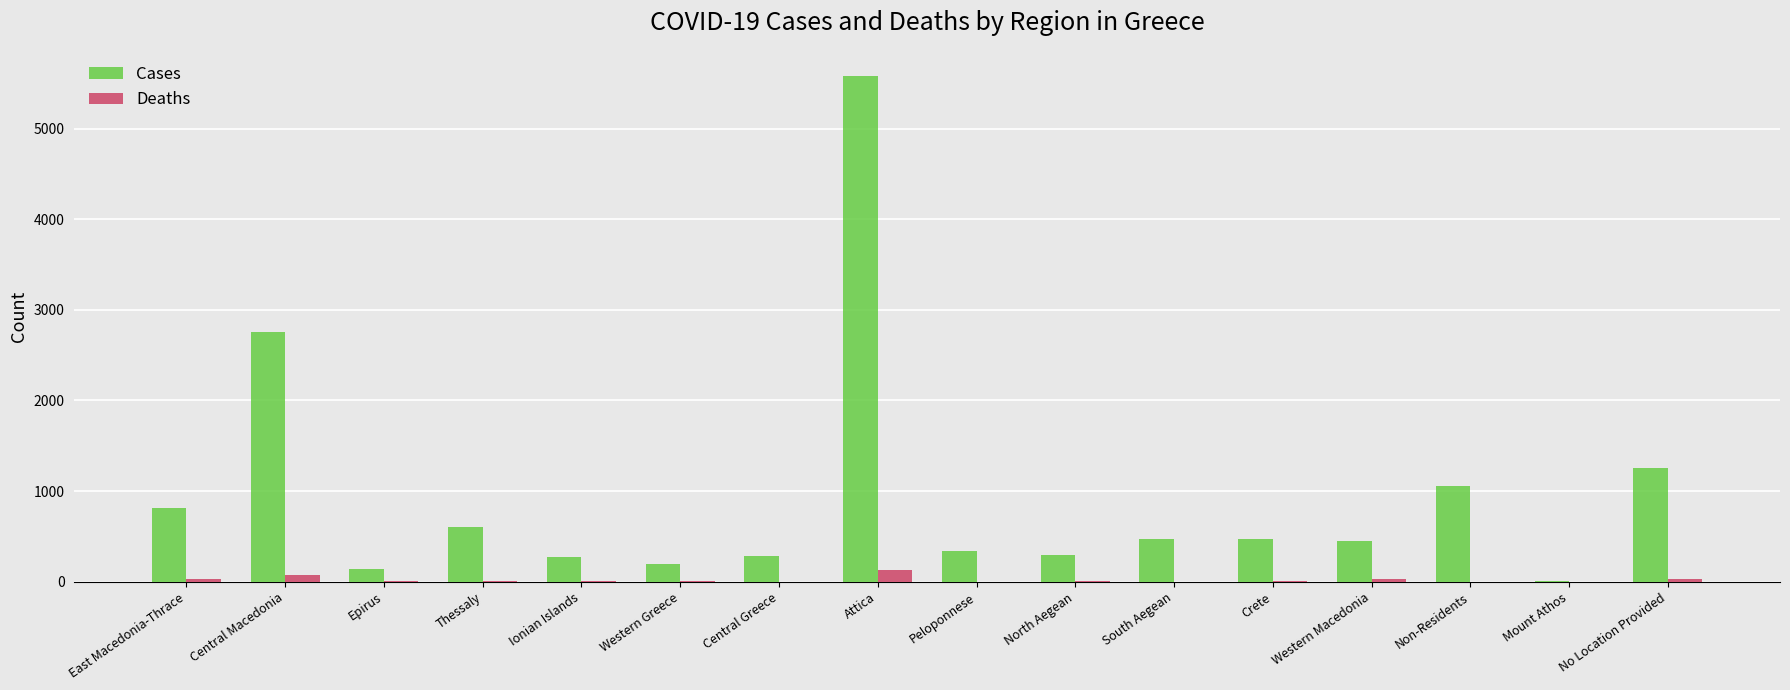

What is the sum of all Cases values?

14978